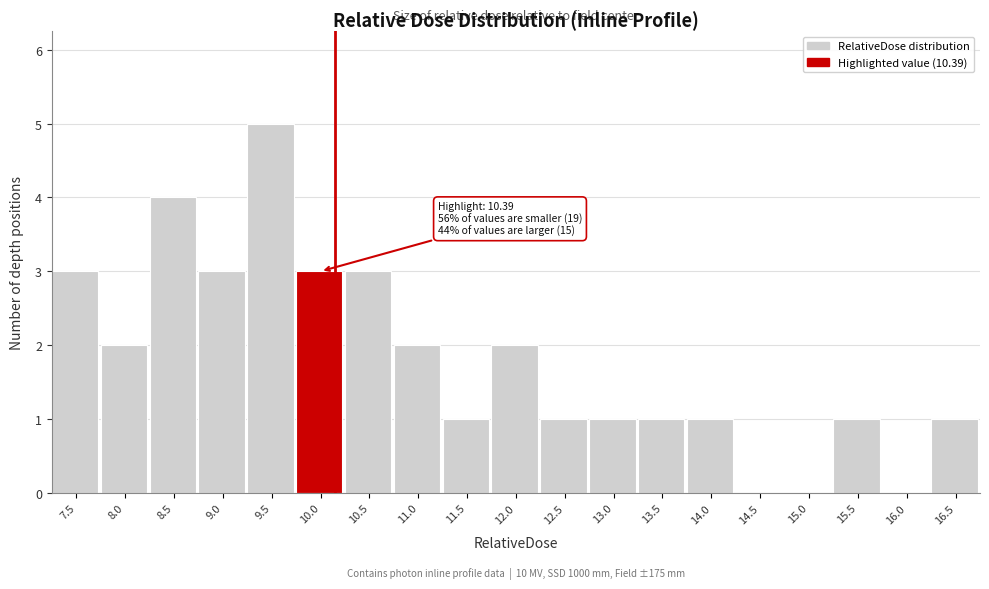

Reading left to right, extract all data points from this chart.

7.5=3	8.0=2	8.5=4	9.0=3	9.5=5	10.0=3	10.5=3	11.0=2	11.5=1	12.0=2	12.5=1	13.0=1	13.5=1	14.0=1	14.5=0	15.0=0	15.5=1	16.0=0	16.5=1